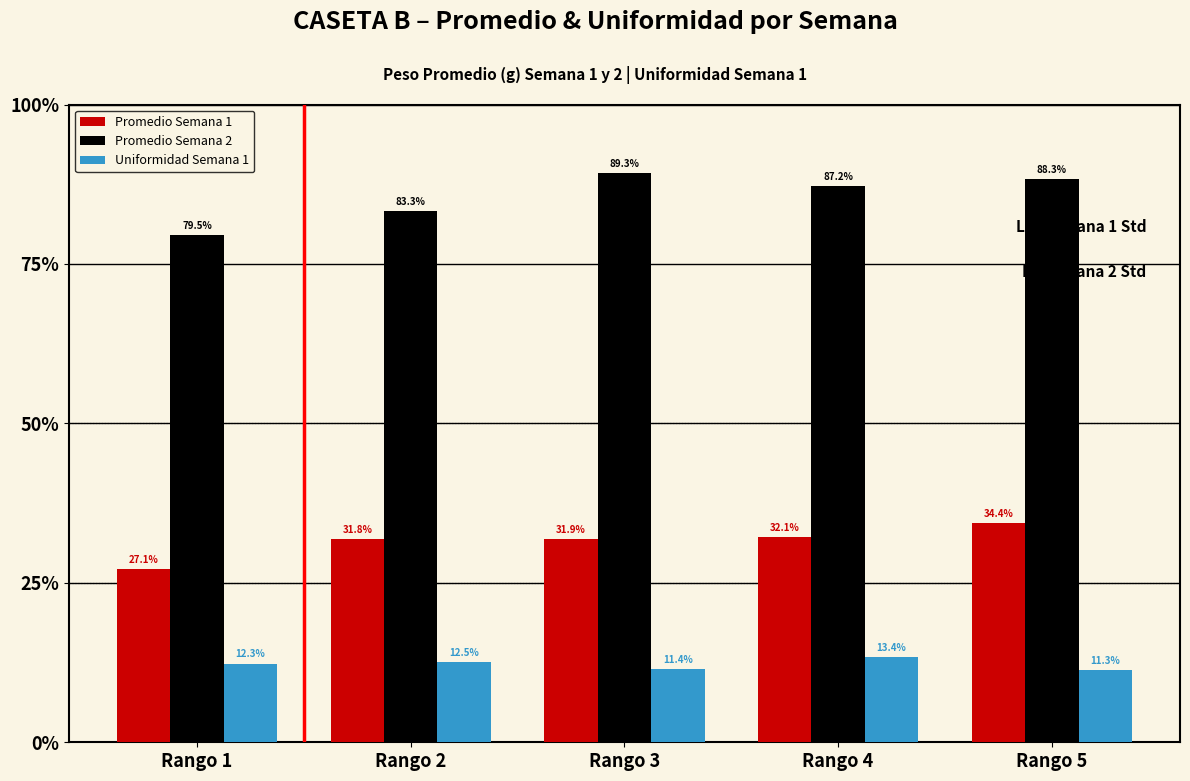

What are all the series names shown in the legend?

Promedio Semana 1, Promedio Semana 2, Uniformidad Semana 1